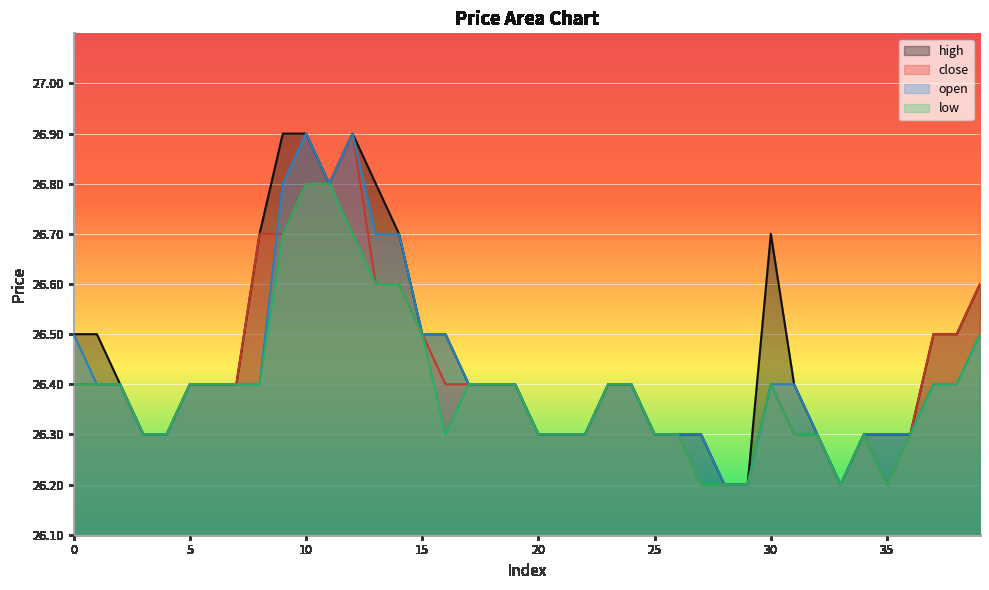

The low series shows 41.1 at 19. True or false?

False